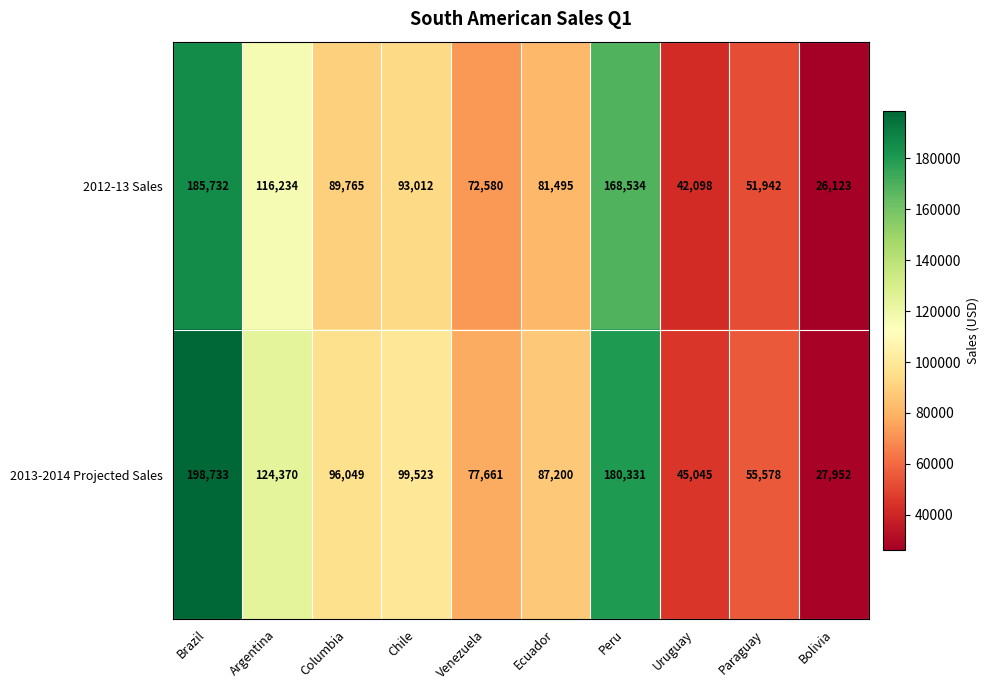

What is the average value of the 2013-2014 Projected Sales series?

99244